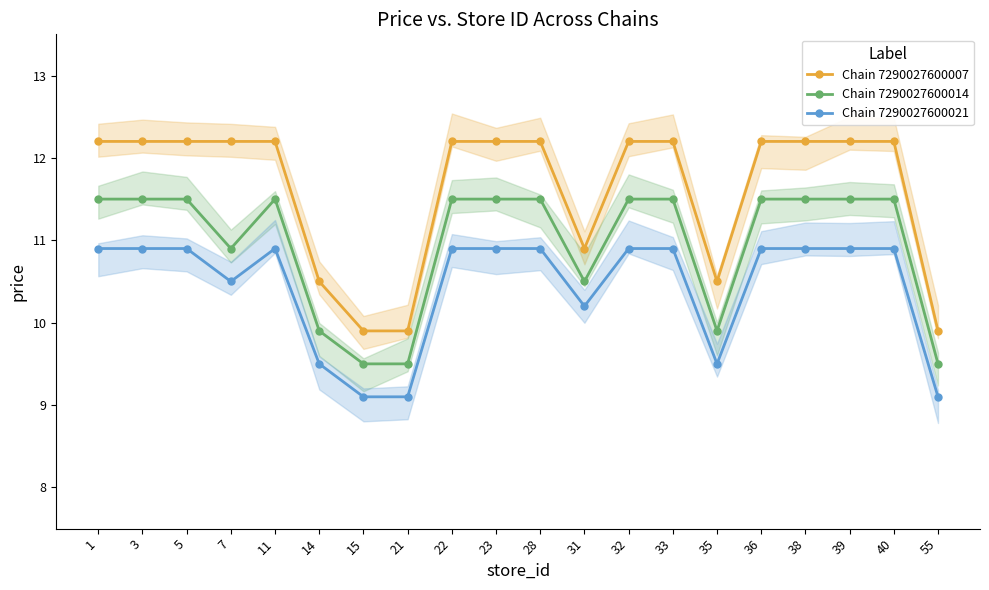

How many data points in Chain 7290027600014 are above 11?

13